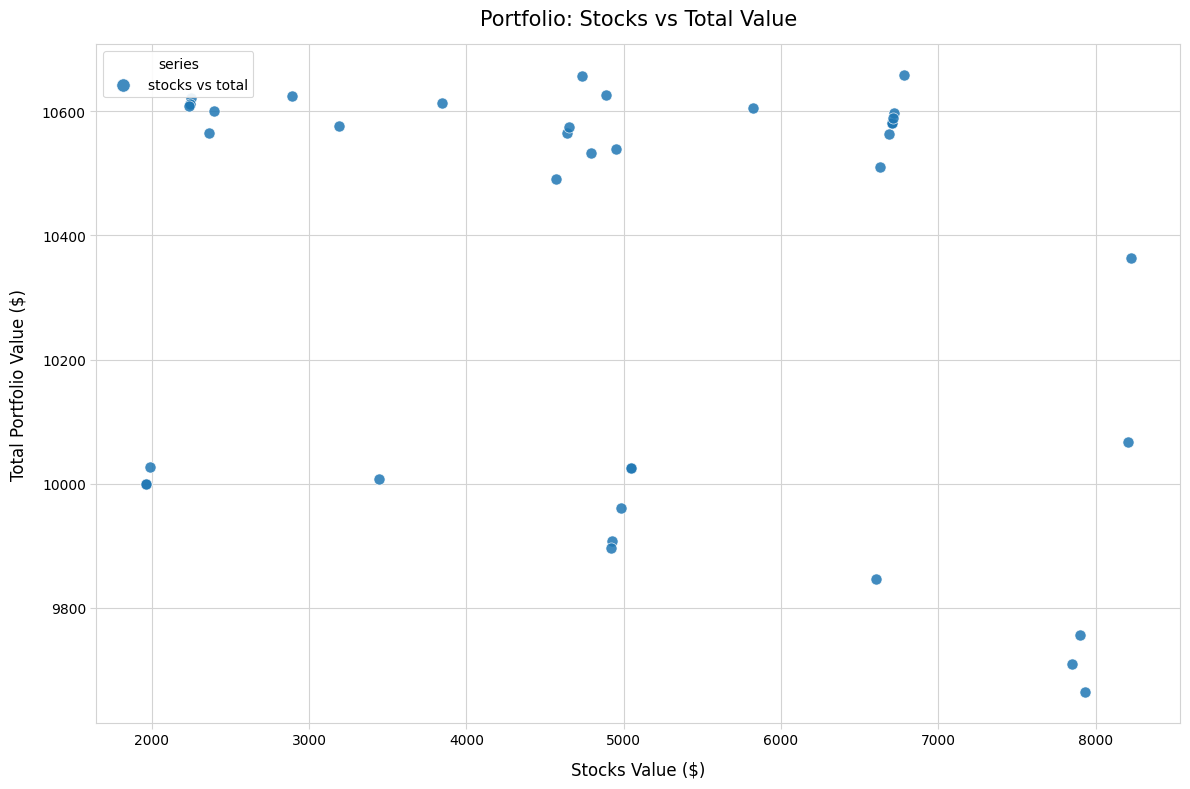

What Y value in the scatter plot is closest to 10161?

10066.5